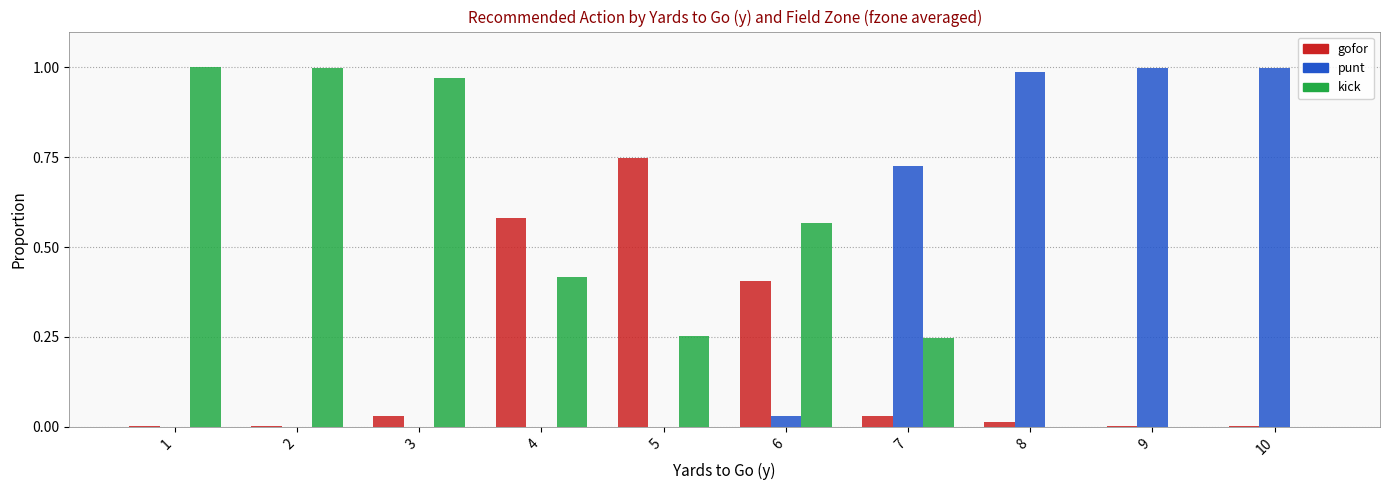

Which series has the largest total across all categories?

kick